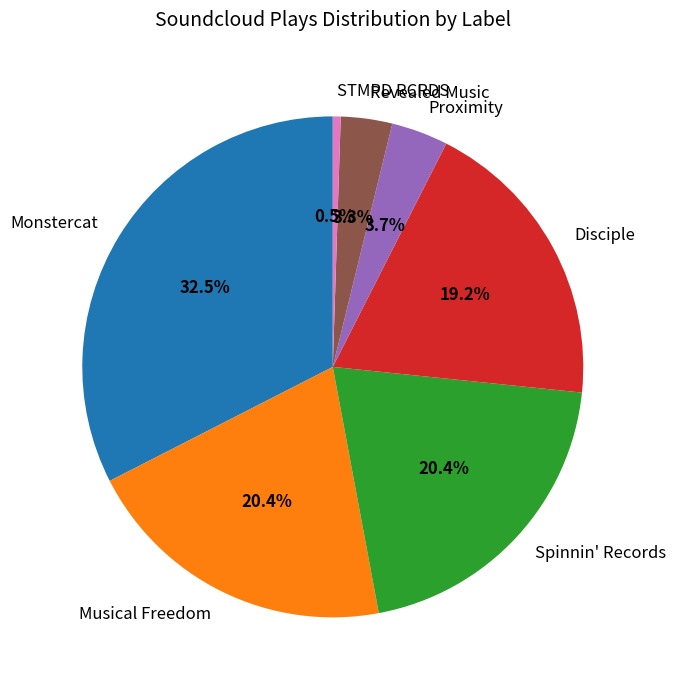

What percentage do Revealed Music and Monstercat together represent?

35.8%